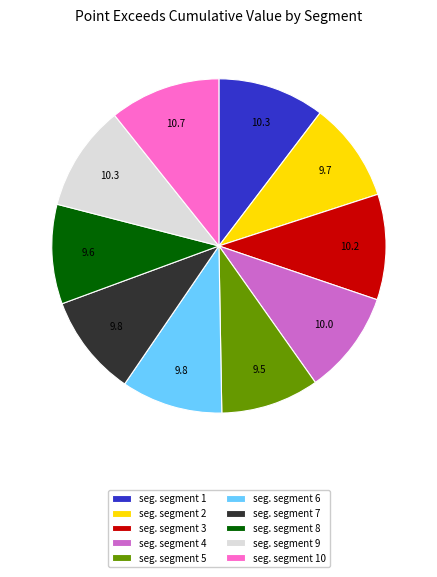

Is there a majority slice in this chart?

No